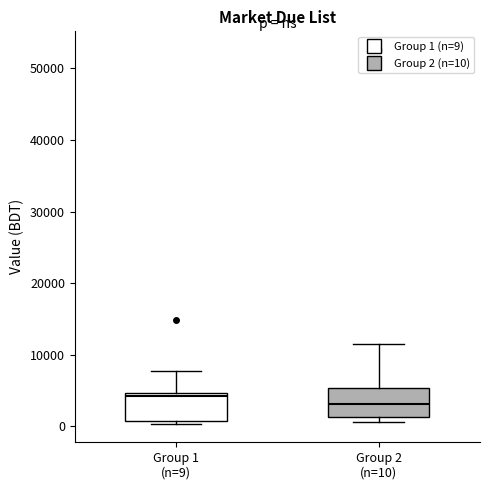

Which box's median line is the highest?

Group 1 (n=9)